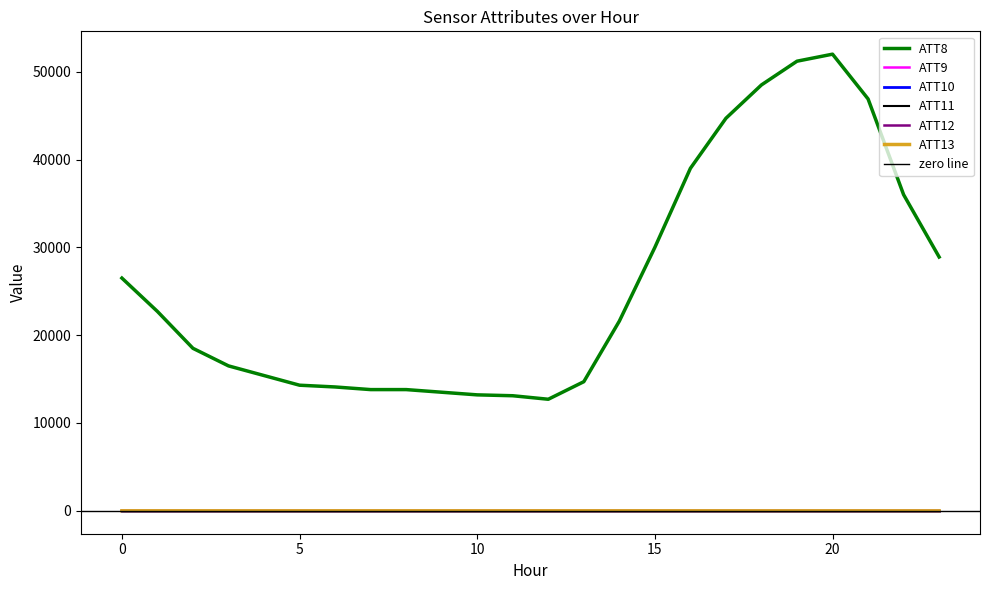

What is the value of the ATT13 point at the 13th from the left?

-9.0